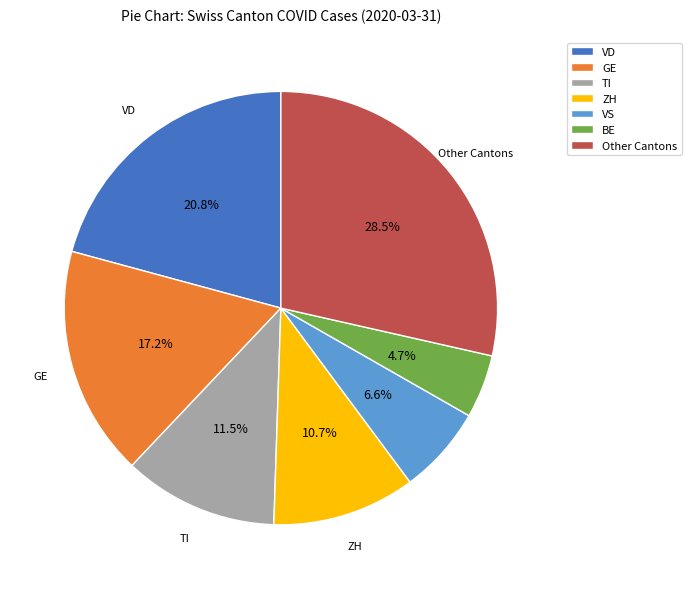

Is there a majority slice in this chart?

No